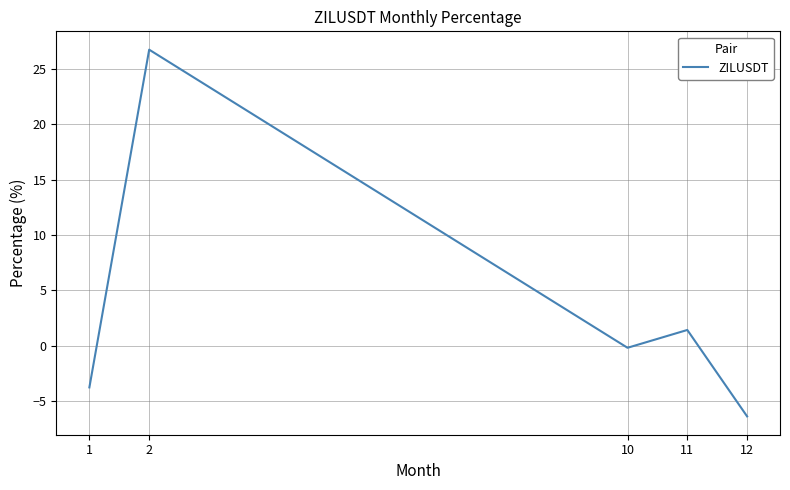

At which label is the value closest to 10?

11